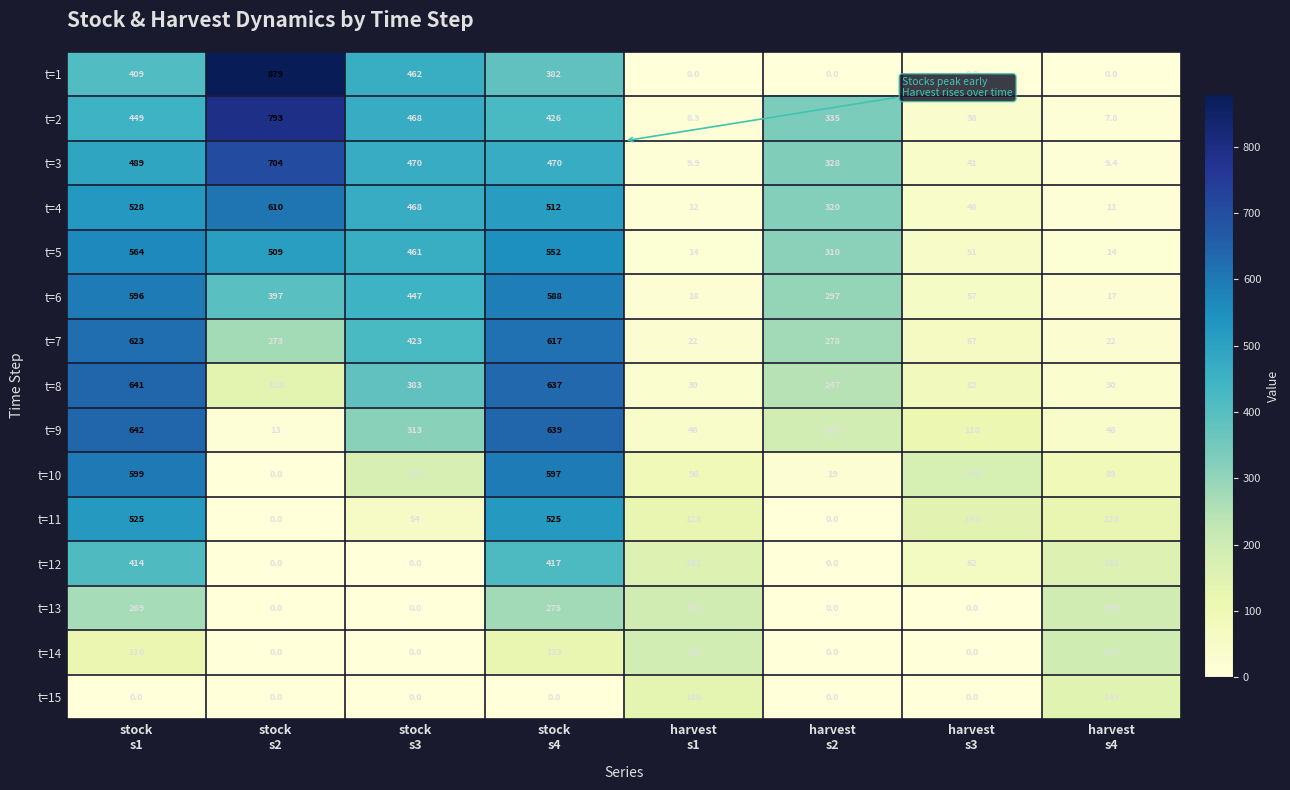

Which label corresponds to the largest value in the chart?

stock
s2